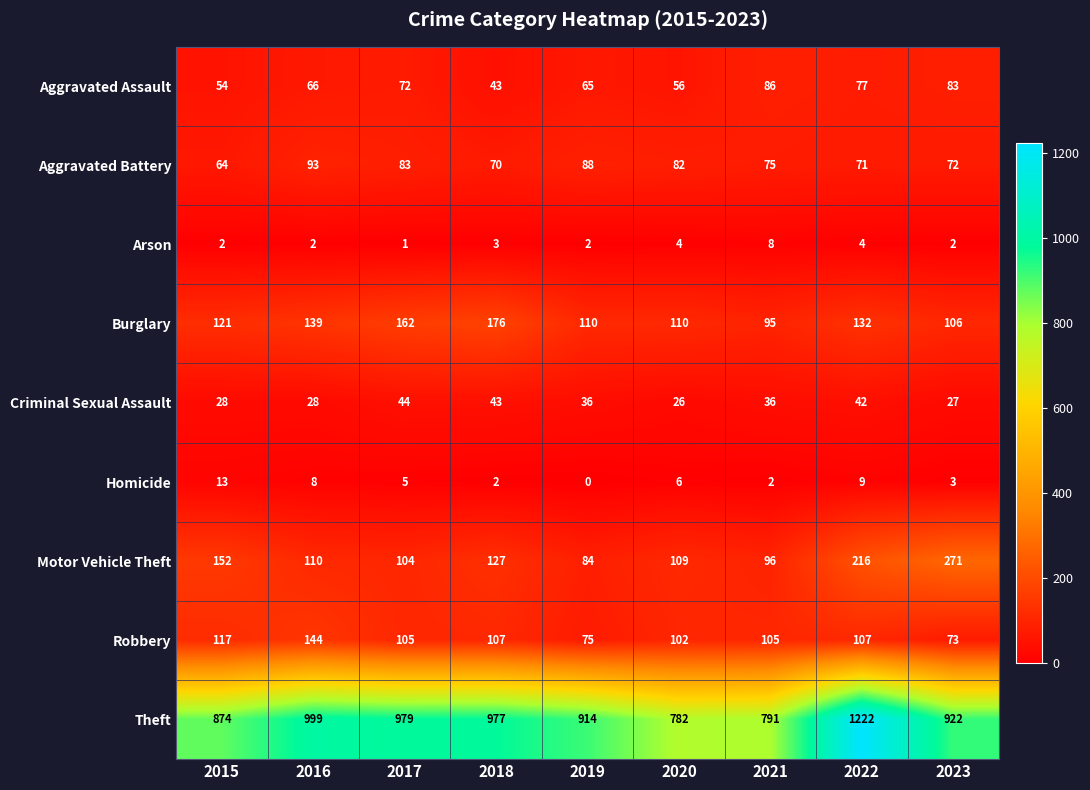

At which label does Motor Vehicle Theft first exceed 110?

2015